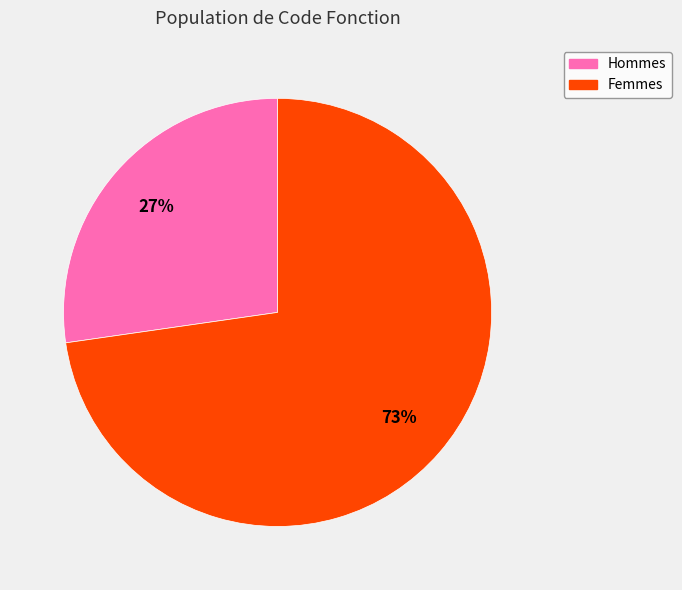

Is the sum of Hommes and Femmes greater than half?

Yes